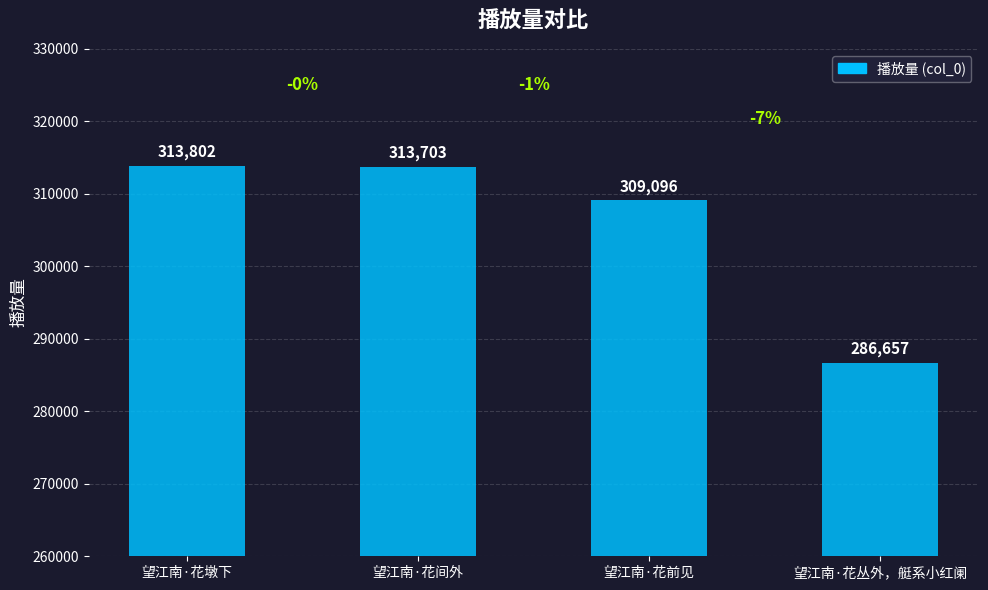

What is the value of the 3rd bar from the left?

309096